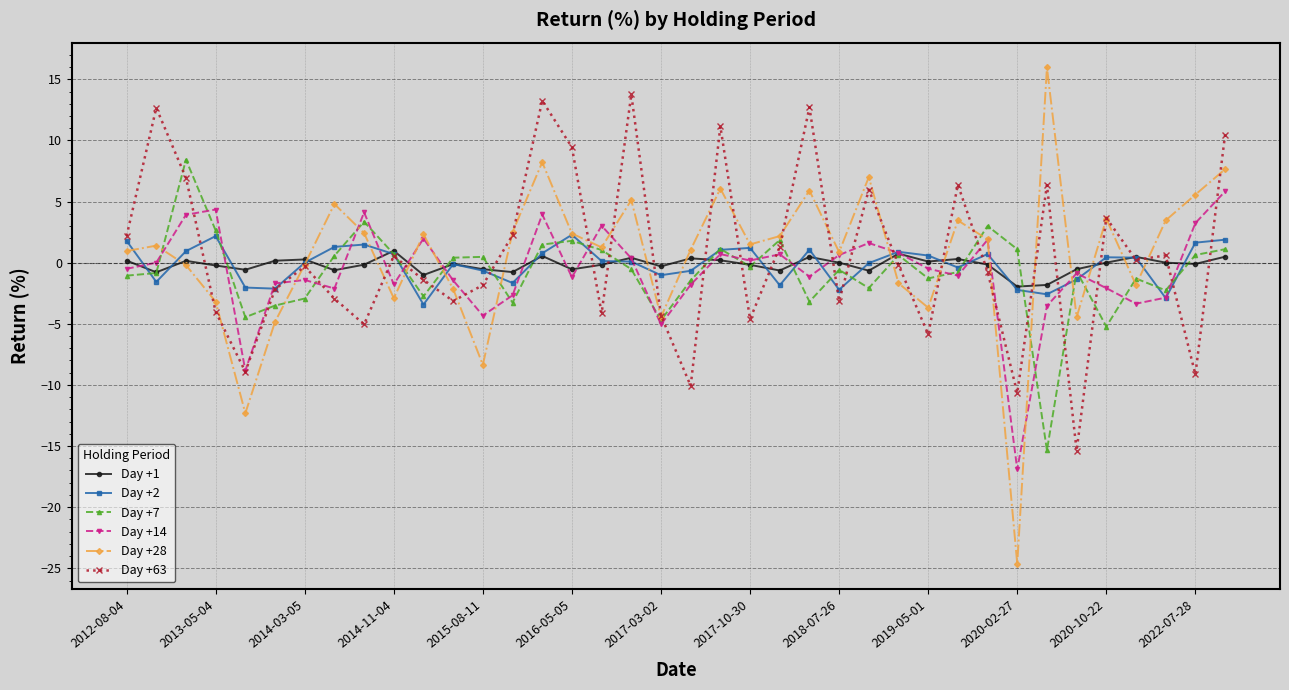

What is the highest value of the Day +28 series?

16.0